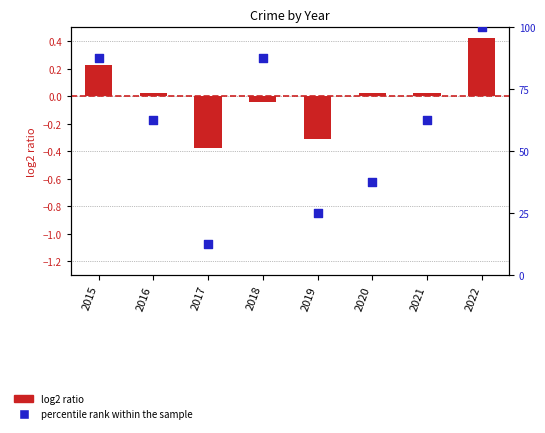

Is the value of percentile rank within the sample at 2020 greater than the value of log2 ratio at 2019?

Yes